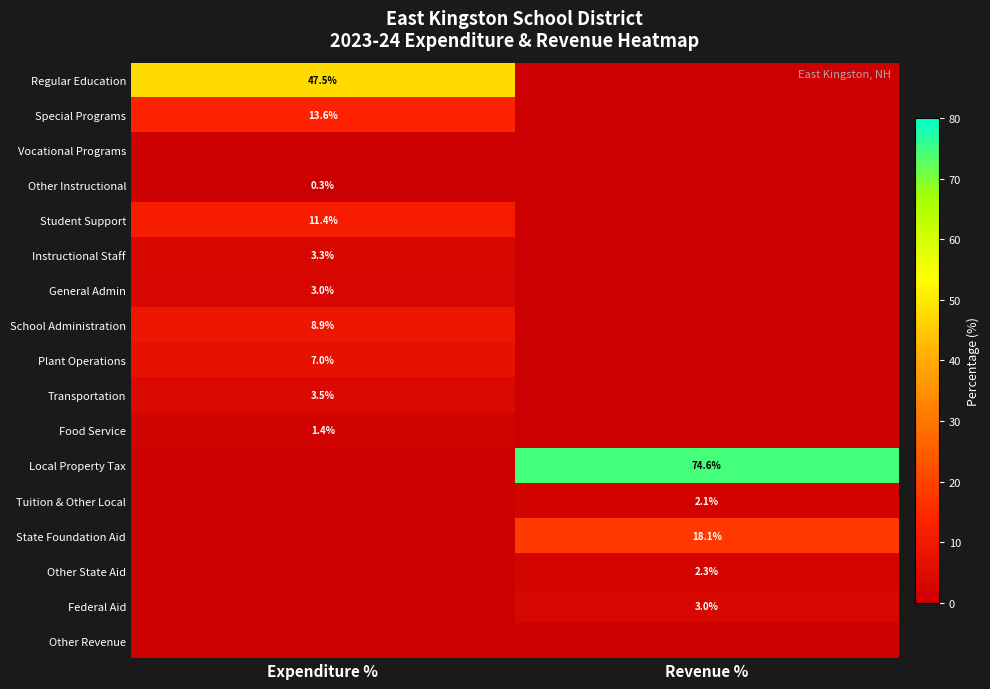

The value of State Foundation Aid at Revenue % is 18.1. True or false?

True